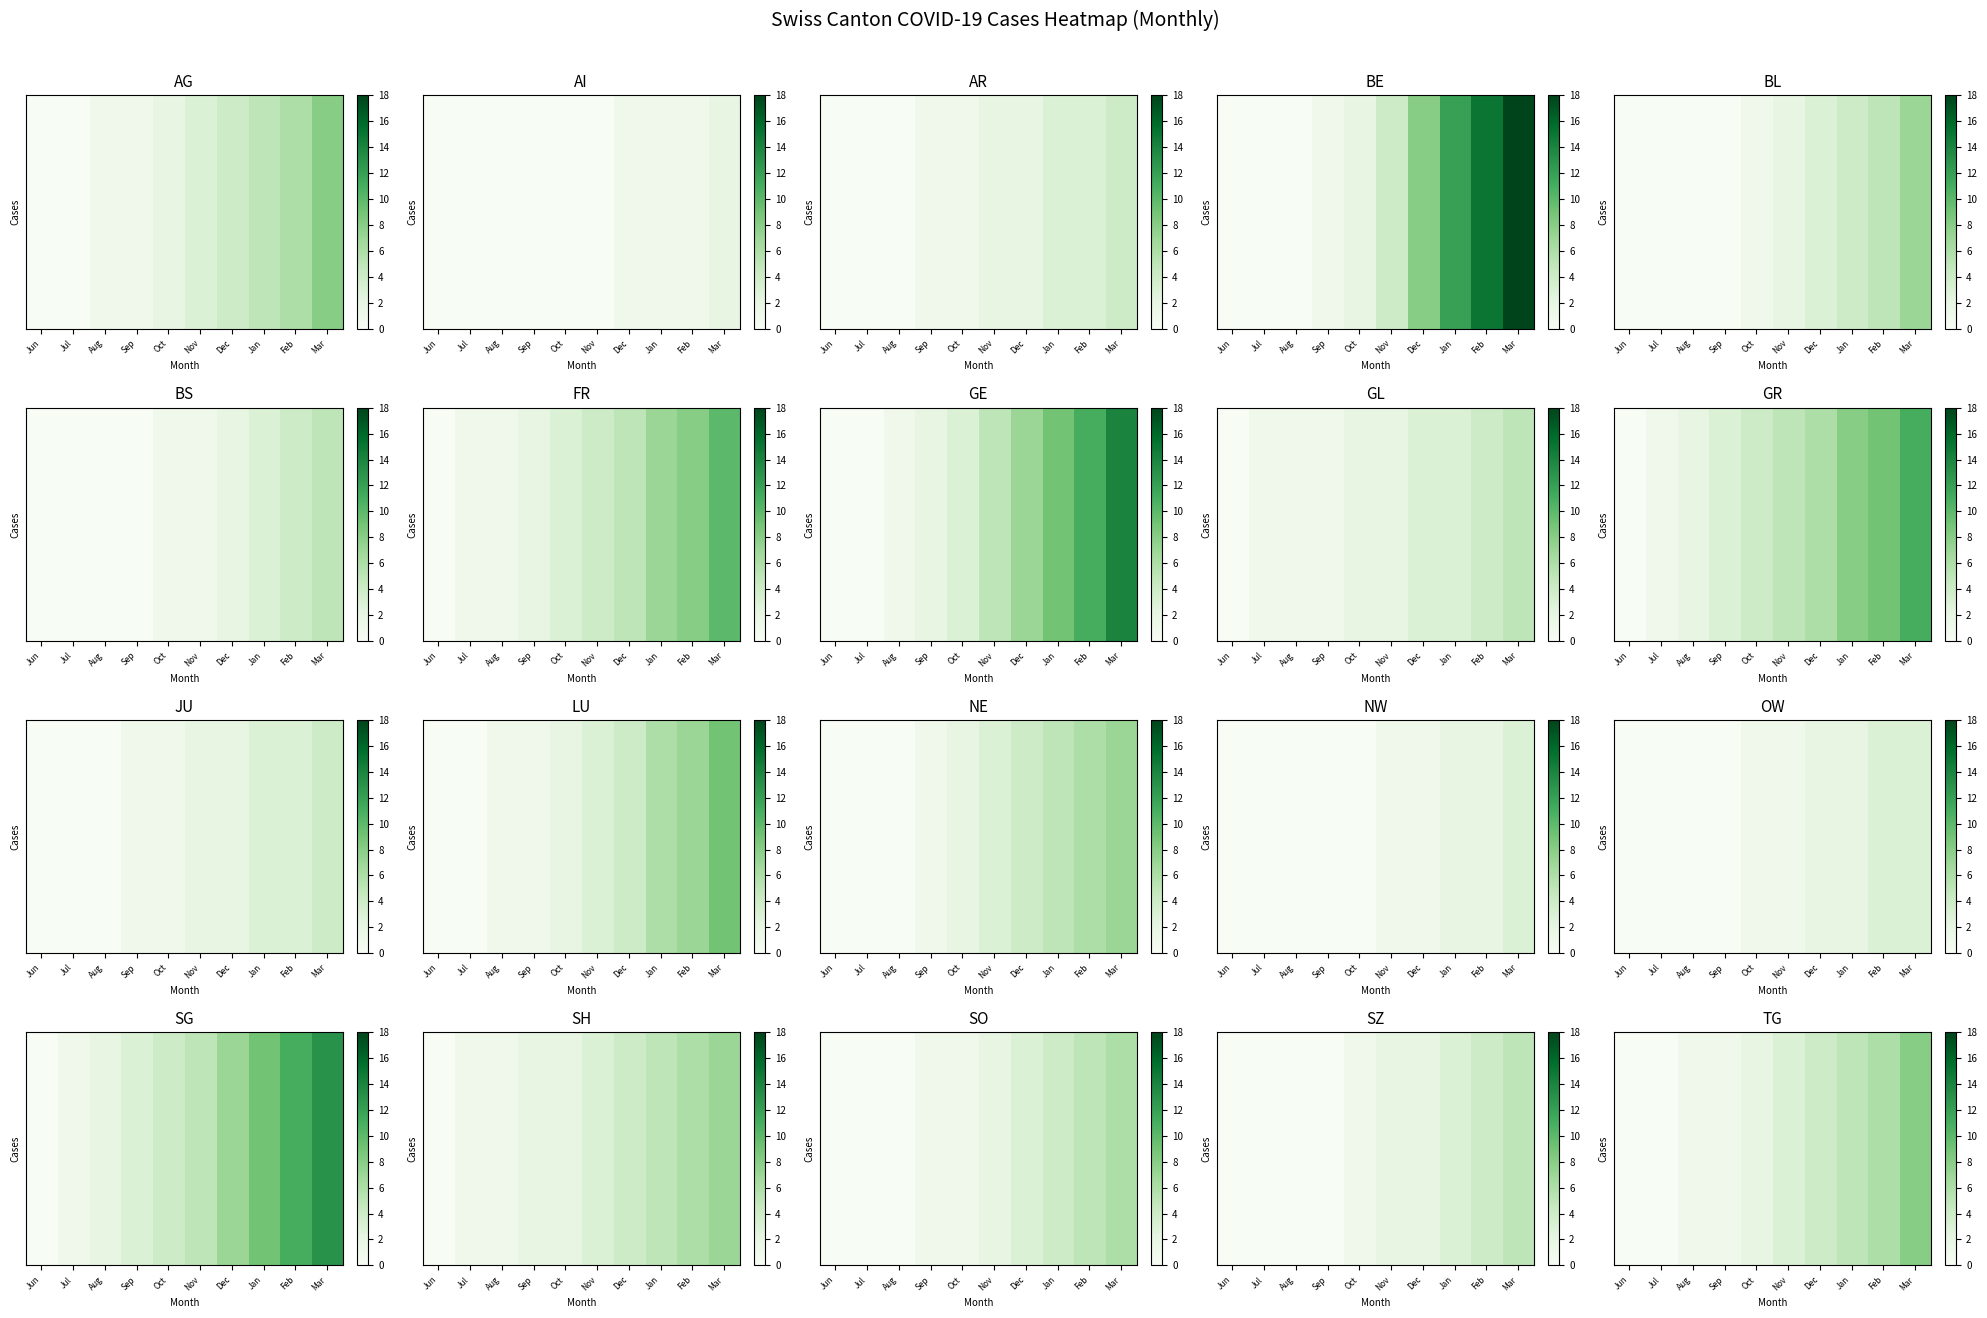

At which category does the chart reach its peak across all series?

Mar